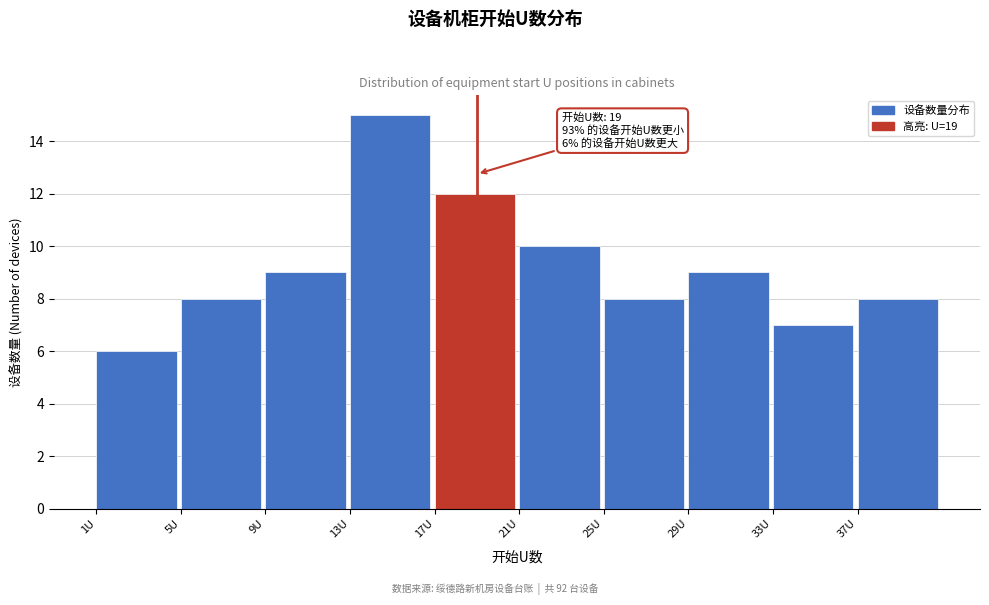

Which range on the x-axis has the tallest bar?

13 to 17